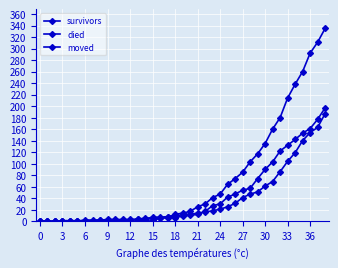

After their last crossing, which series has the higher values: survivors or moved?

moved